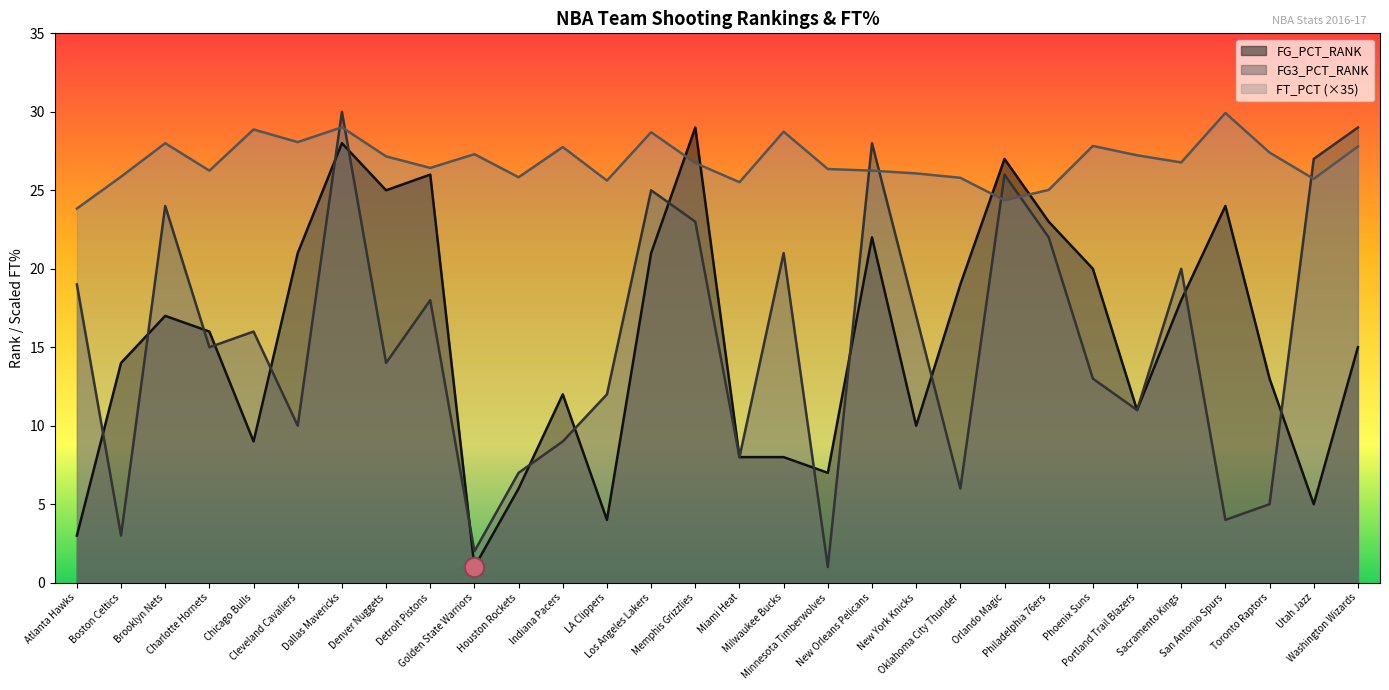

Does the chart display data point markers on the line(s)?

No